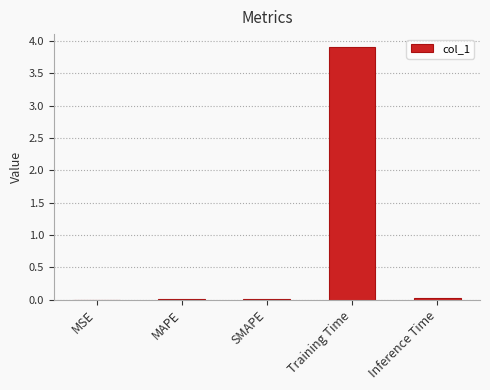

What is the sum of all values?

3.9